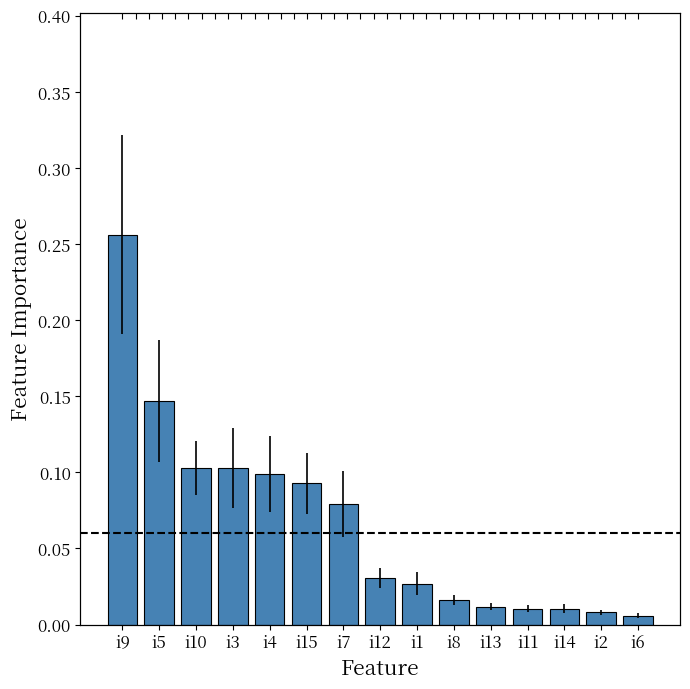

What is the difference between the second highest and second lowest values?

0.1